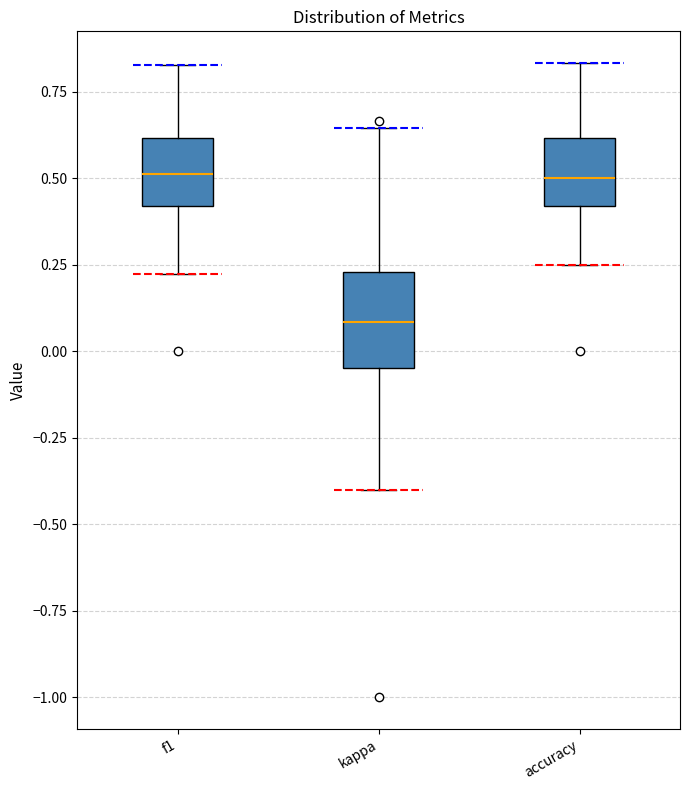

Reading left to right, transcribe this box plot: for each box, give where its median line is, the range the box spans, and where its two whiskers end, as read against the y-axis. The values are not printed on the chart, so give them approximately, as read against the axis.

f1: median 0.50, box 0.40 to 0.60, whiskers 0.20 to 0.85
kappa: median 0.10, box -0.05 to 0.25, whiskers -0.40 to 0.65
accuracy: median 0.50, box 0.40 to 0.60, whiskers 0.25 to 0.85